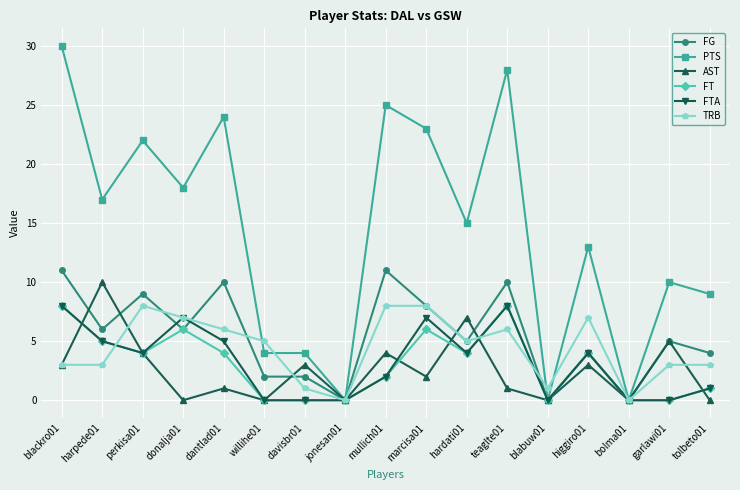

Which series changed the most between donalja01 and davisbr01?

PTS